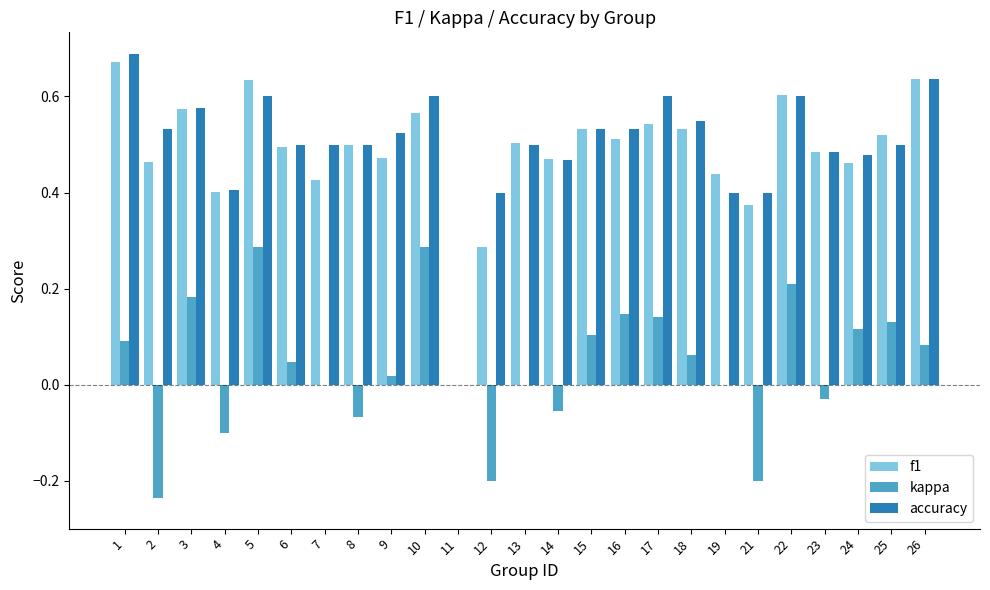

Is the value of accuracy at 22 greater than the value of kappa at 19?

Yes